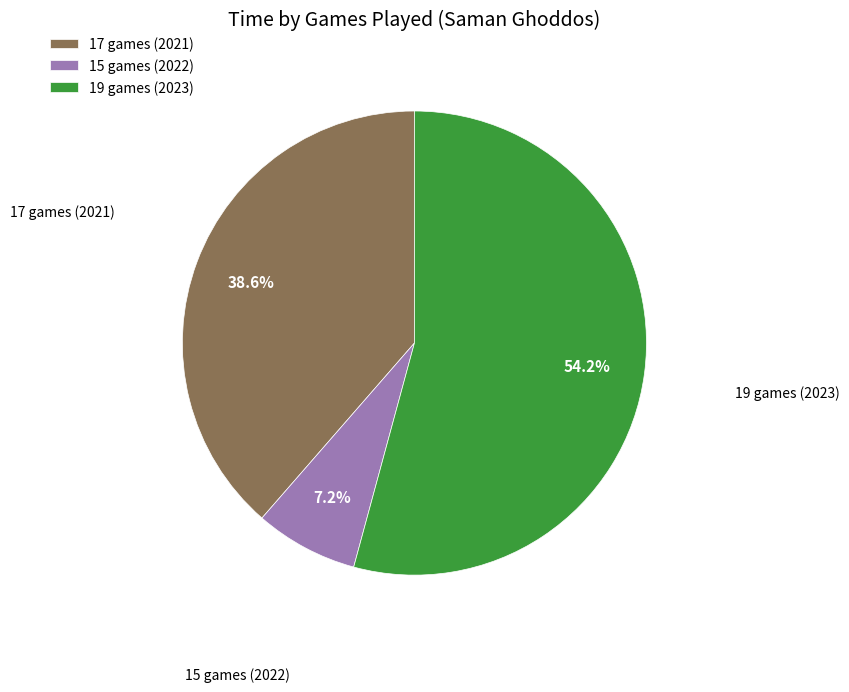

Rank the categories by value from highest to lowest.

19 games (2023), 17 games (2021), 15 games (2022)